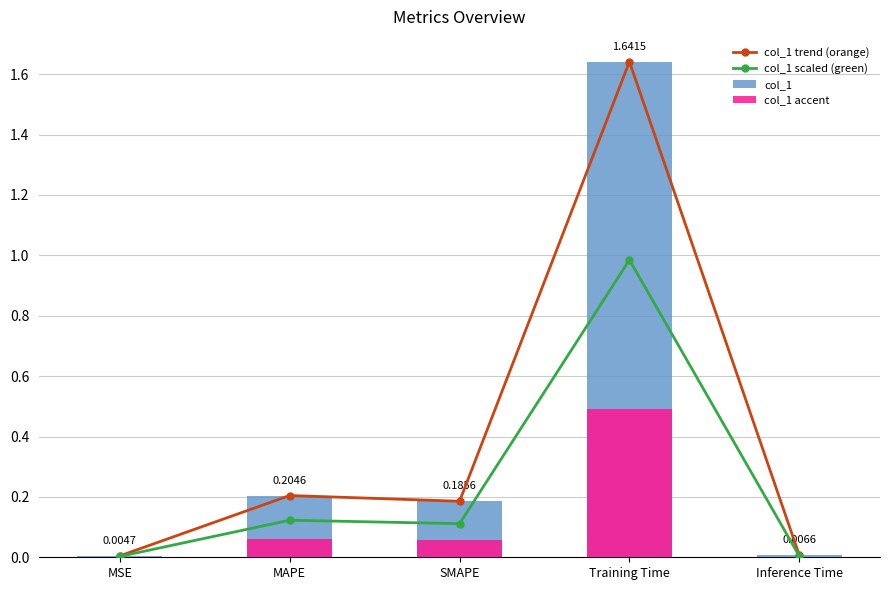

Which series has the largest total across all categories?

col_1 trend (orange)